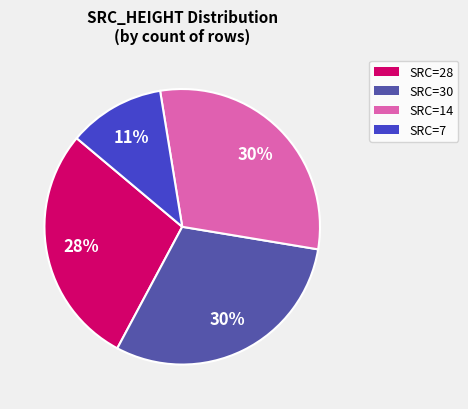

To the nearest percent, what is the average slice percentage?

25%